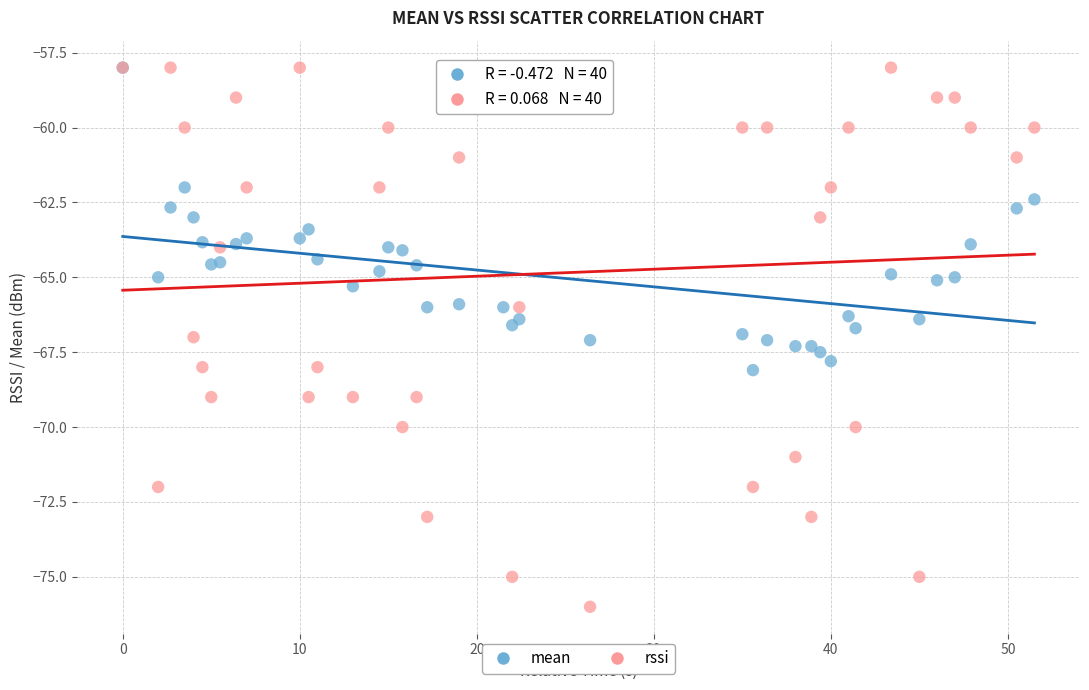

Which series has the largest Y range (max minus min)?

rssi